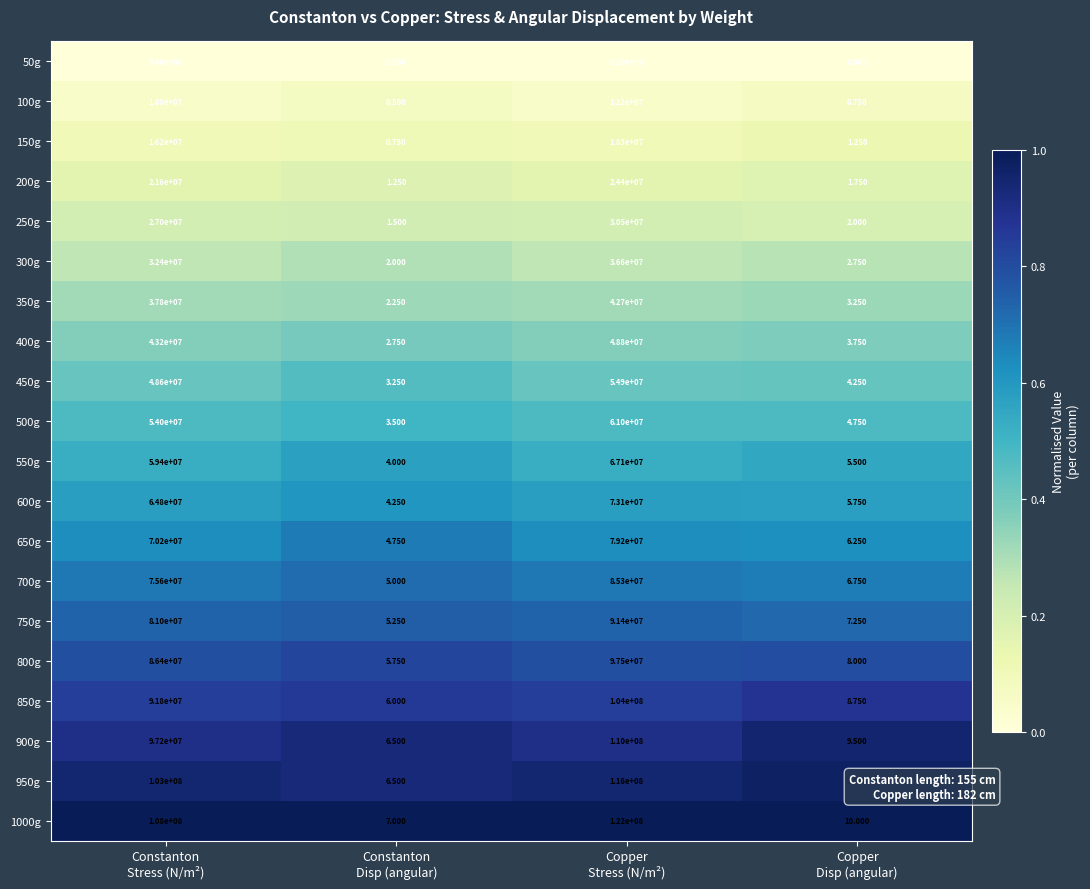

Count the number of categories in the chart.

4